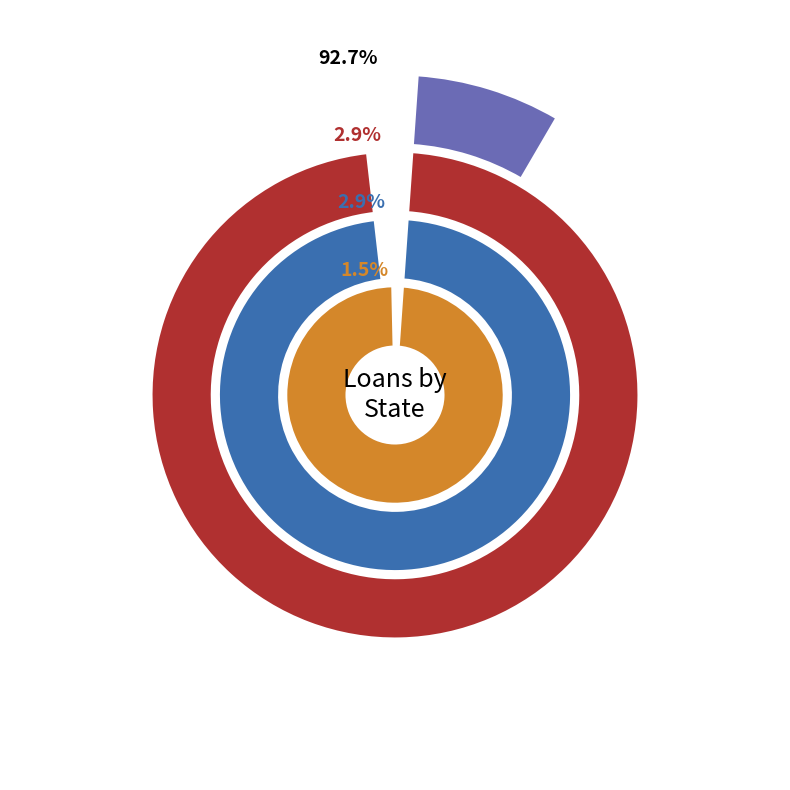

How many slices are in this pie chart?

4